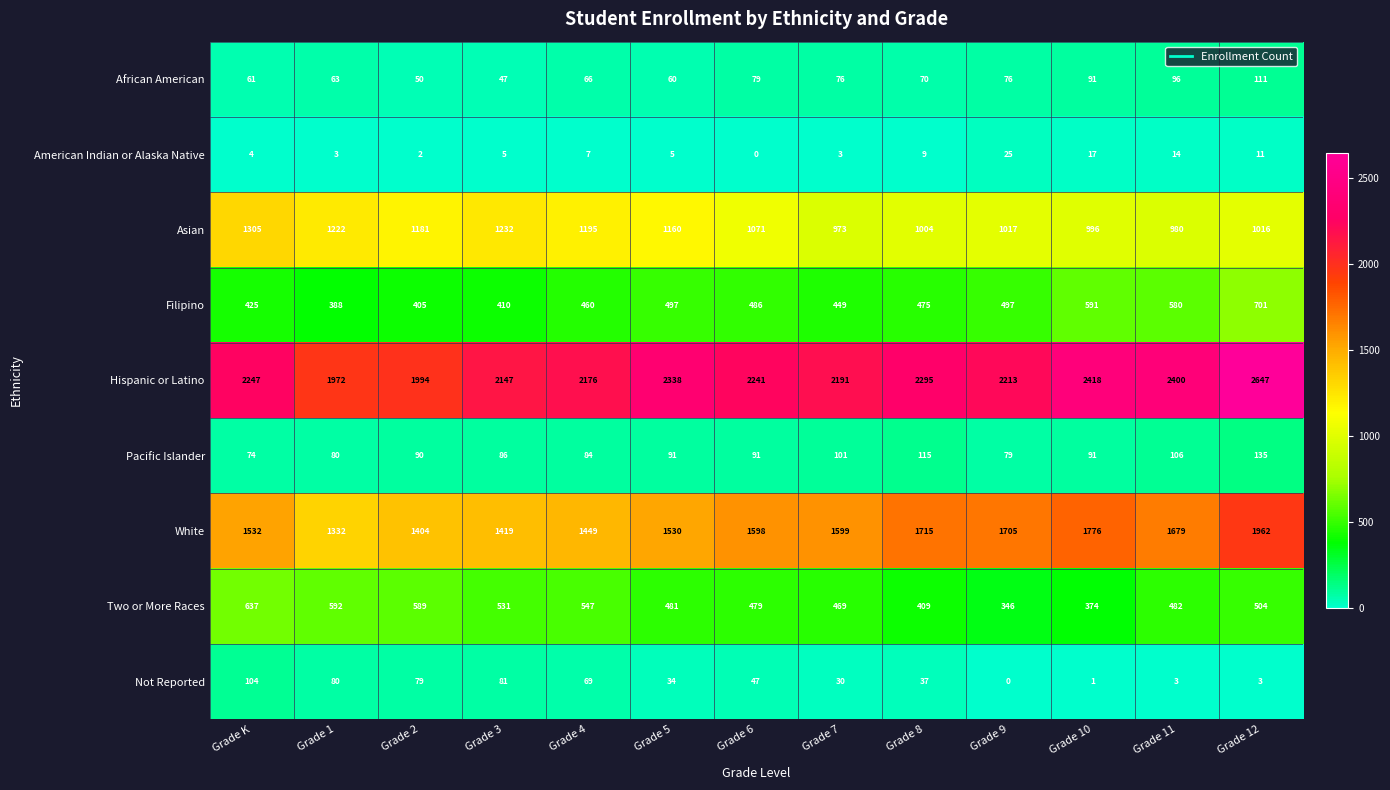

Count the number of data series in this chart.

9